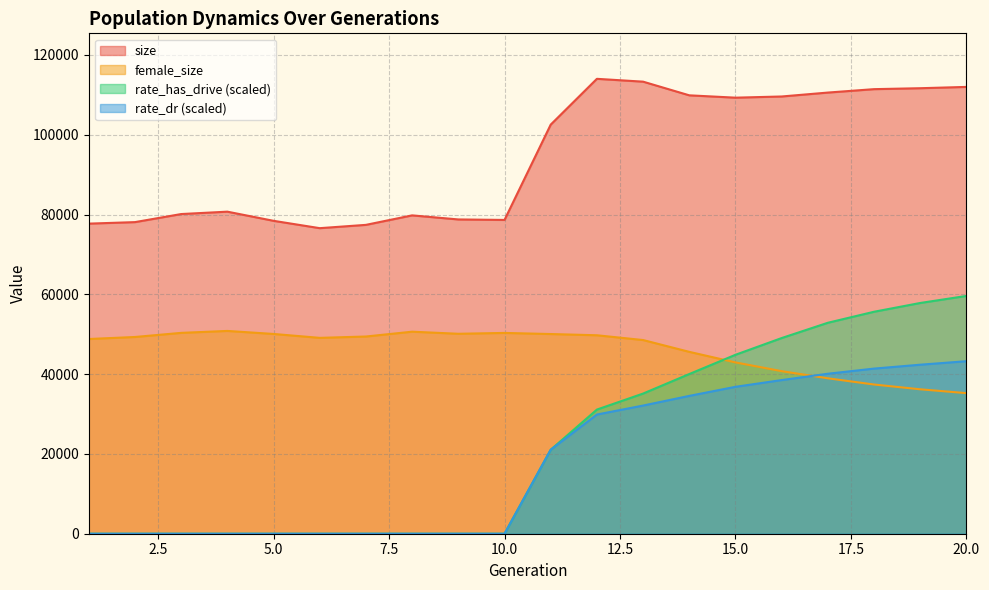

The value of rate_dr at 9 is -25446.9. True or false?

False